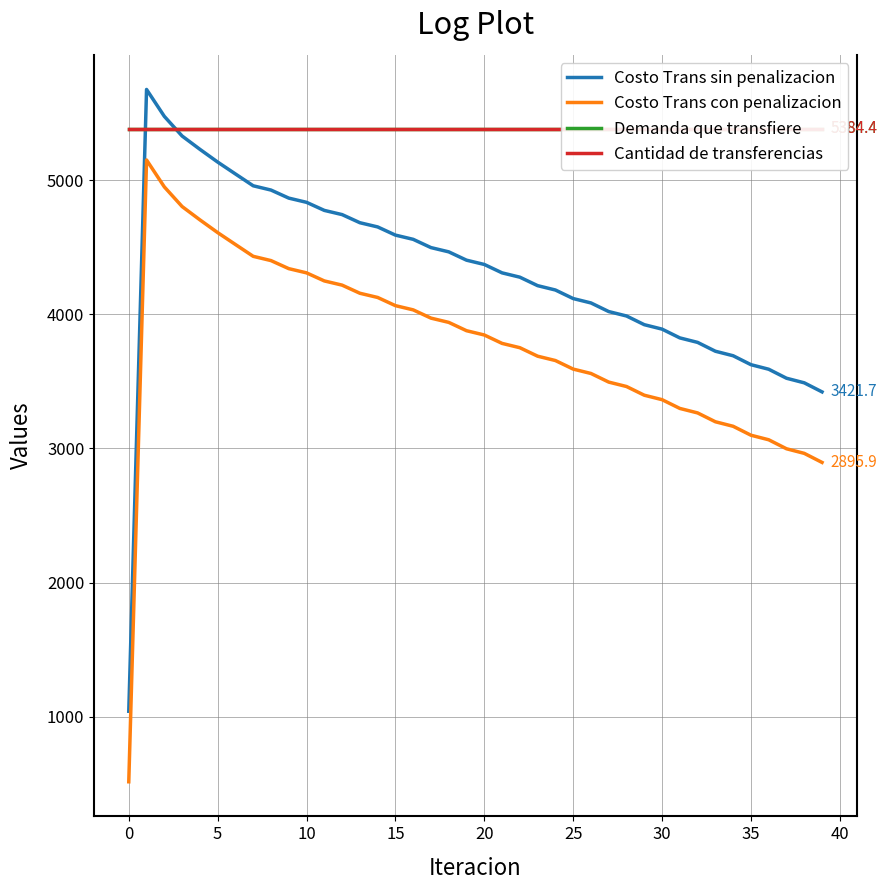

What is the value of the Costo Trans con penalizacion point at the 30th from the left?

3397.0